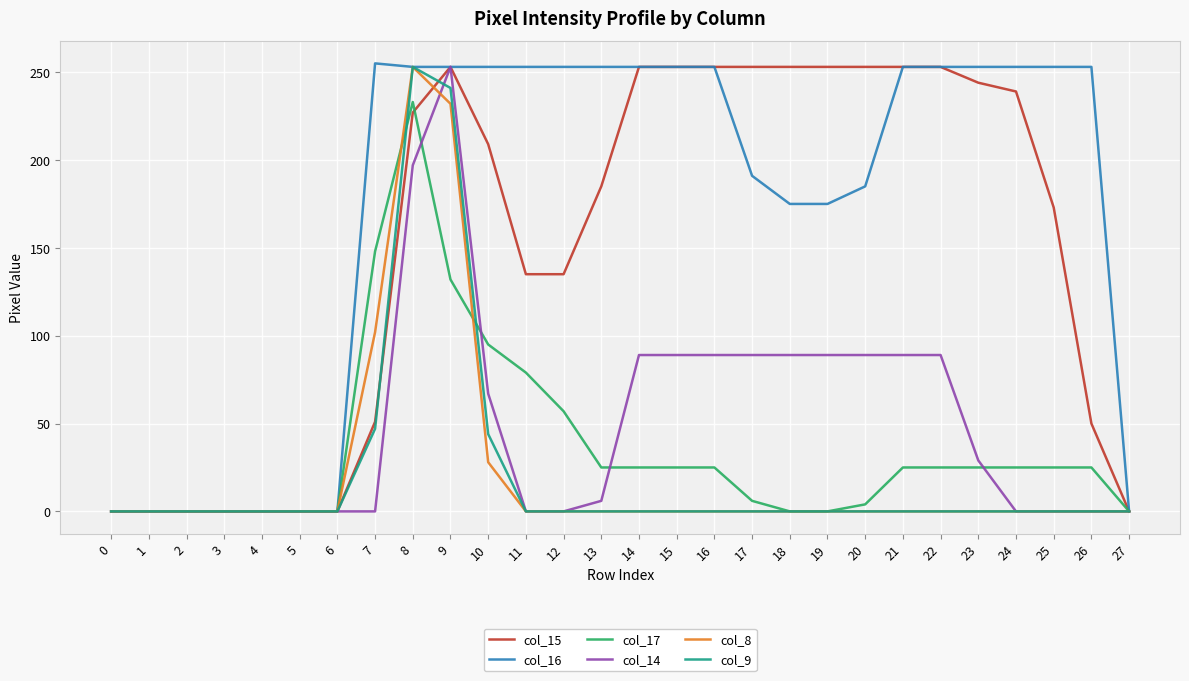

True or false: col_9 and col_15 cross at least once.

True